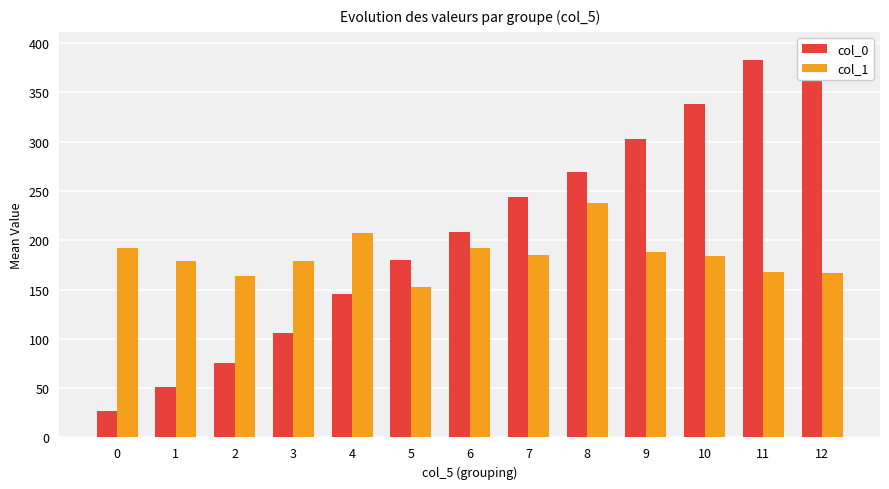

What is the value of the col_1 bar at the 3rd from the left?

163.3